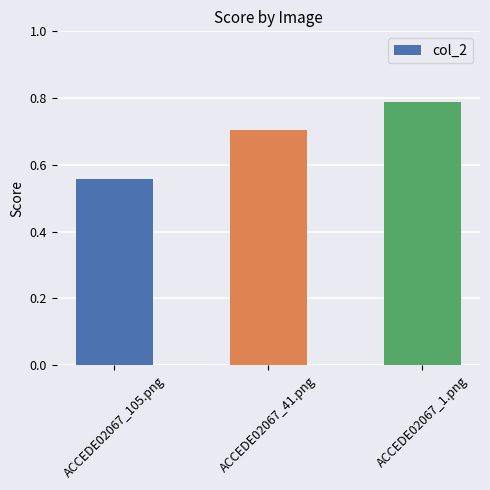

How many bars are there in total?

3